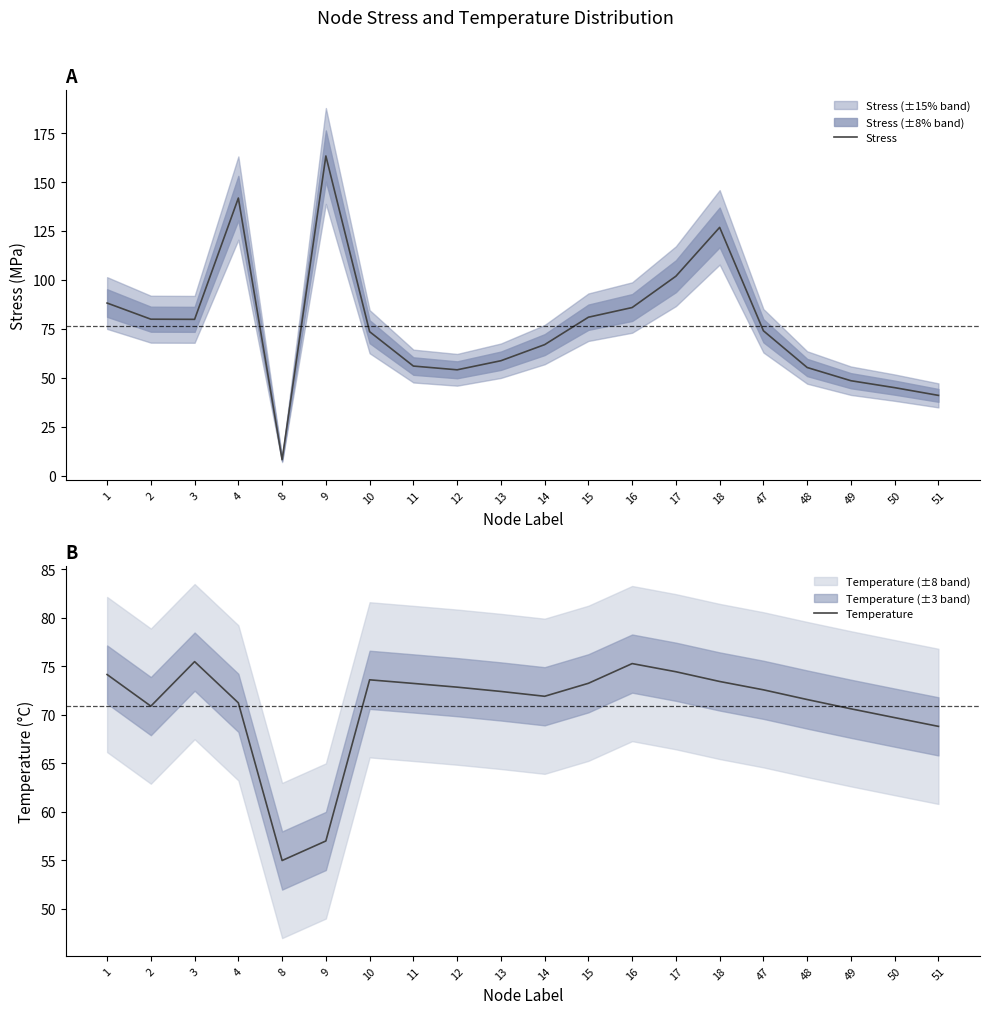

Between which two adjacent categories do Temperature and Stress first intersect?

4 and 8